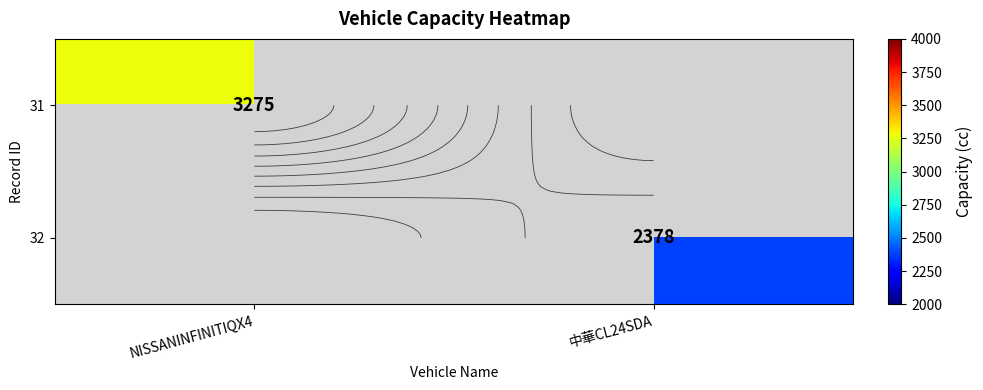

Rank the series at NISSANINFINITIQX4 from lowest to highest value.

31, 32